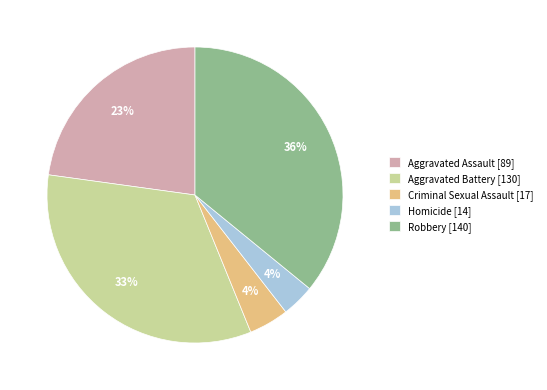

Approximately how many times larger is the value at Homicide compared to Robbery?

0.1